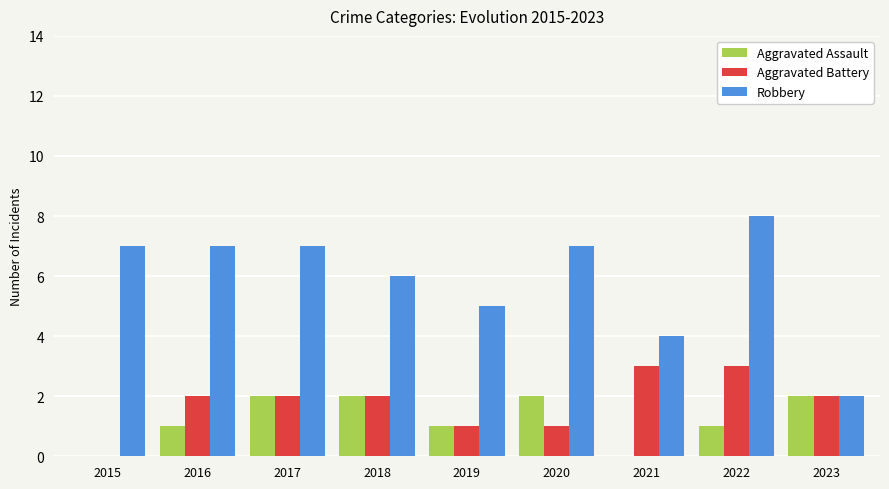

Is it true that Aggravated Battery equals 4 at 2021?

False